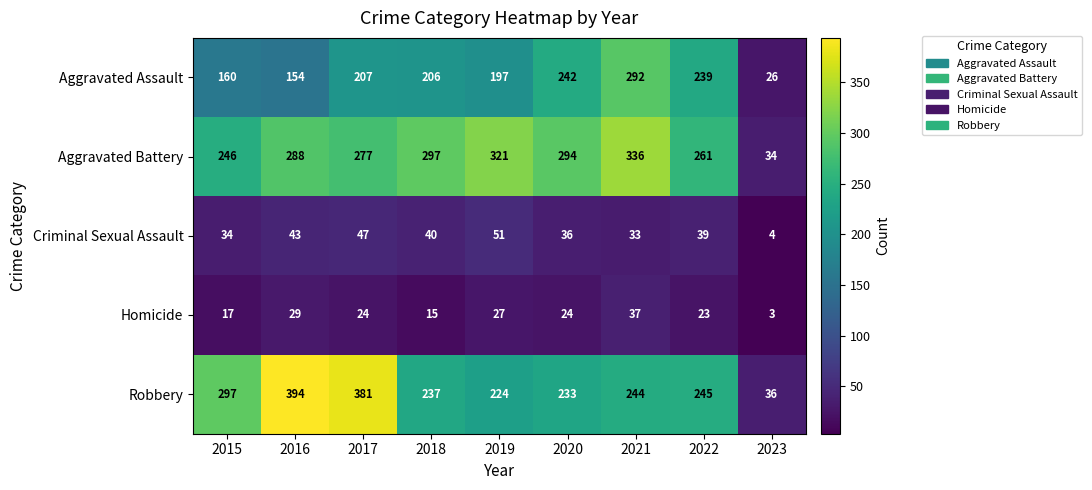

Count the number of categories in the chart.

9